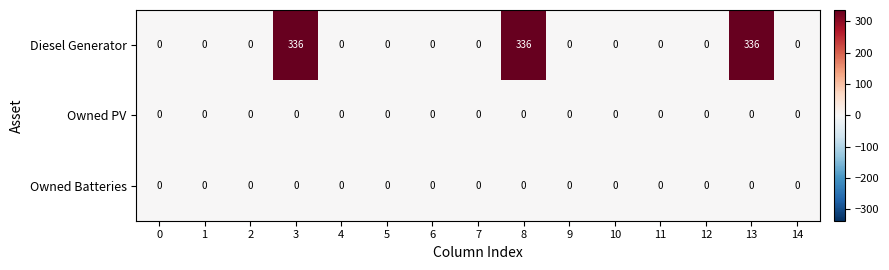

How many series are shown in this chart?

3